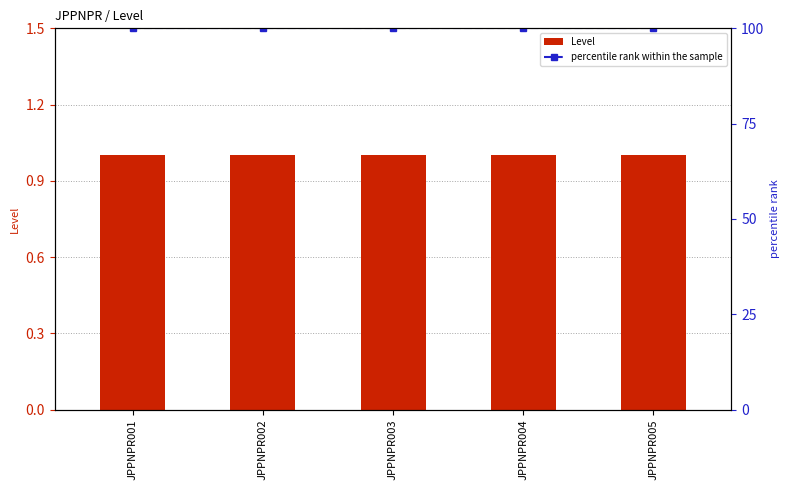

Which series has the largest range (max minus min)?

Level